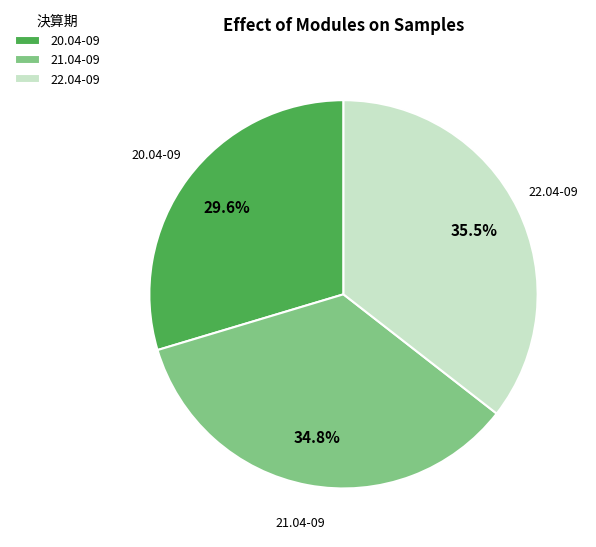

To the nearest percent, what is the difference between the largest and smallest slice percentages?

6%